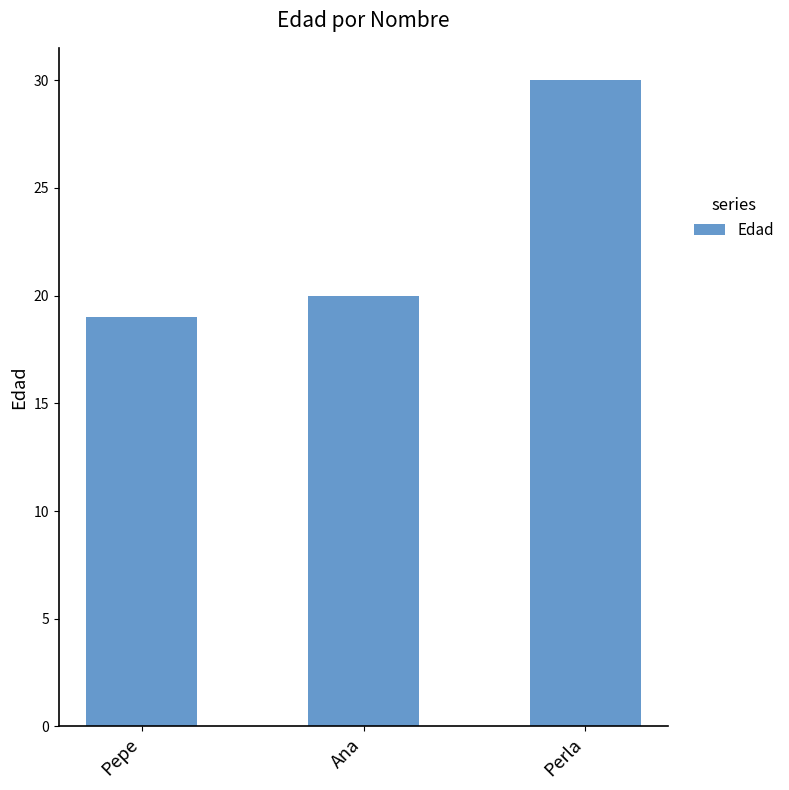

Does the chart contain any negative values?

No